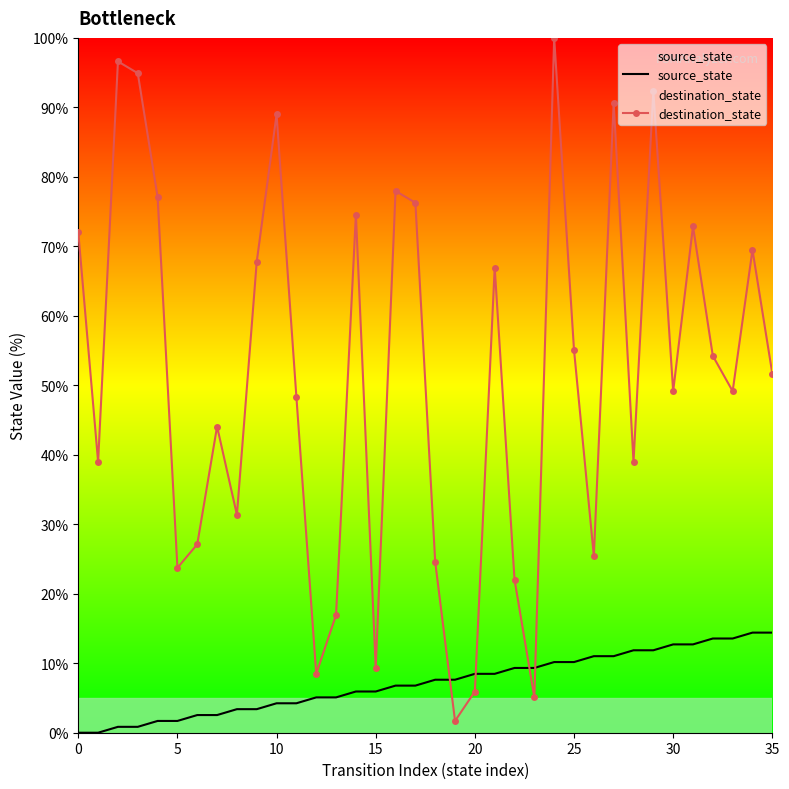

Count the number of data series in this chart.

2